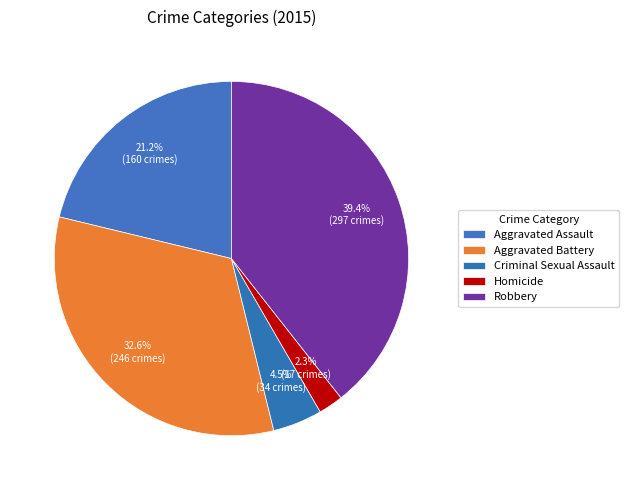

How many slices are in this pie chart?

5